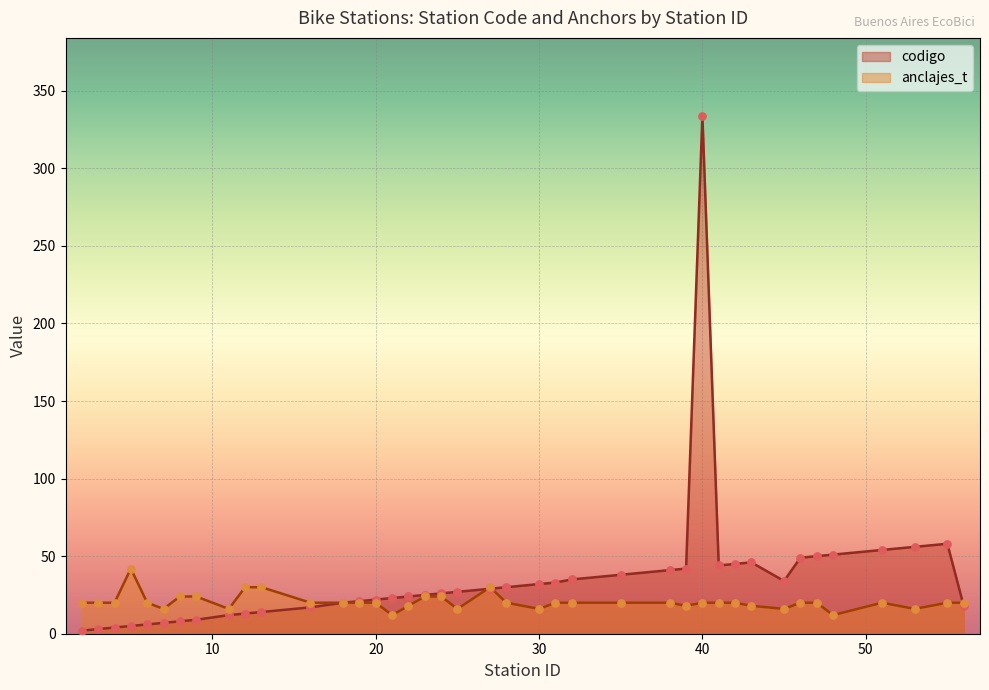

At how many categories does at least one series exceed 284?

1